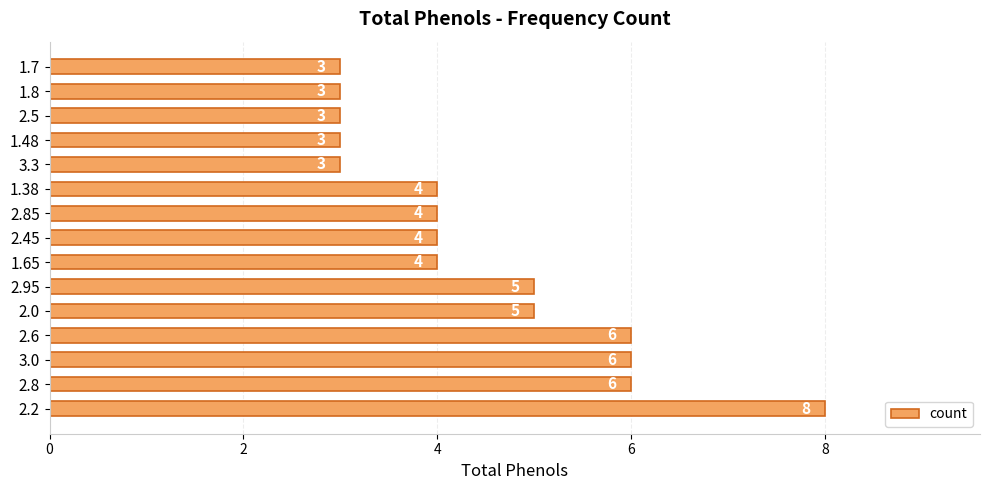

Is it true that the value at 2.95 is 8?

False